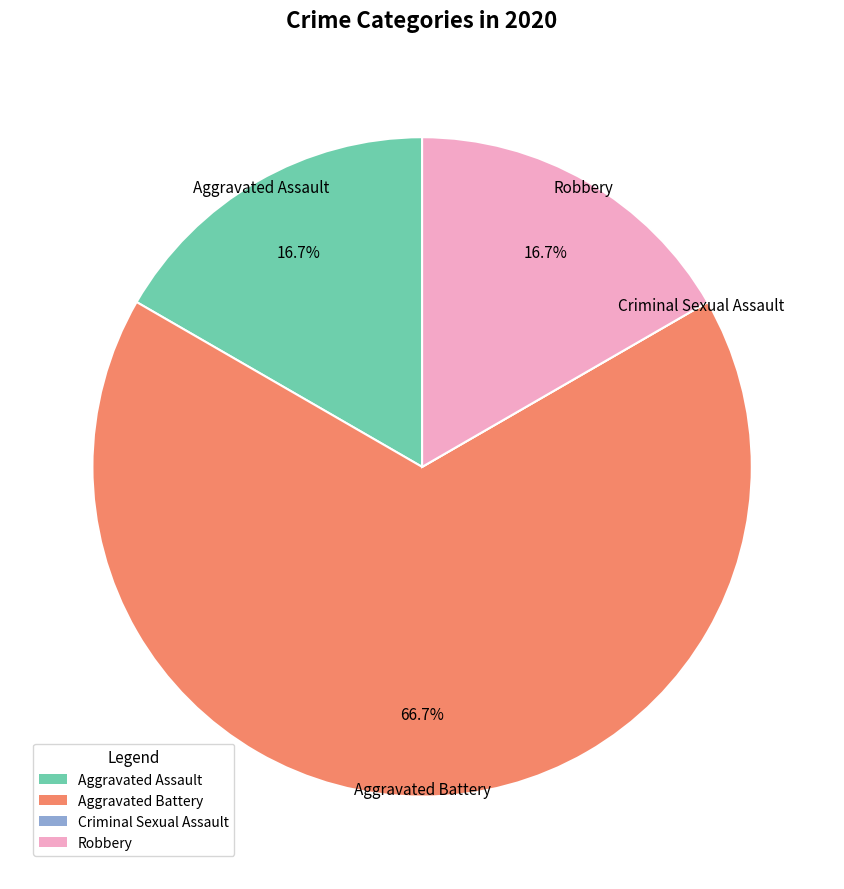

What is the majority slice?

Aggravated Battery